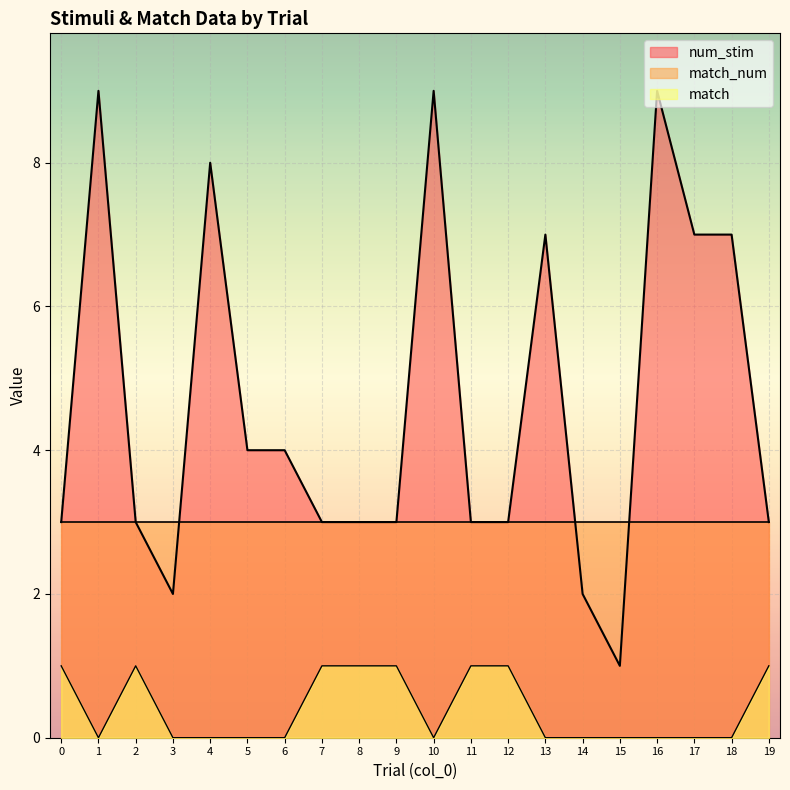

How many values in match are above zero?

8